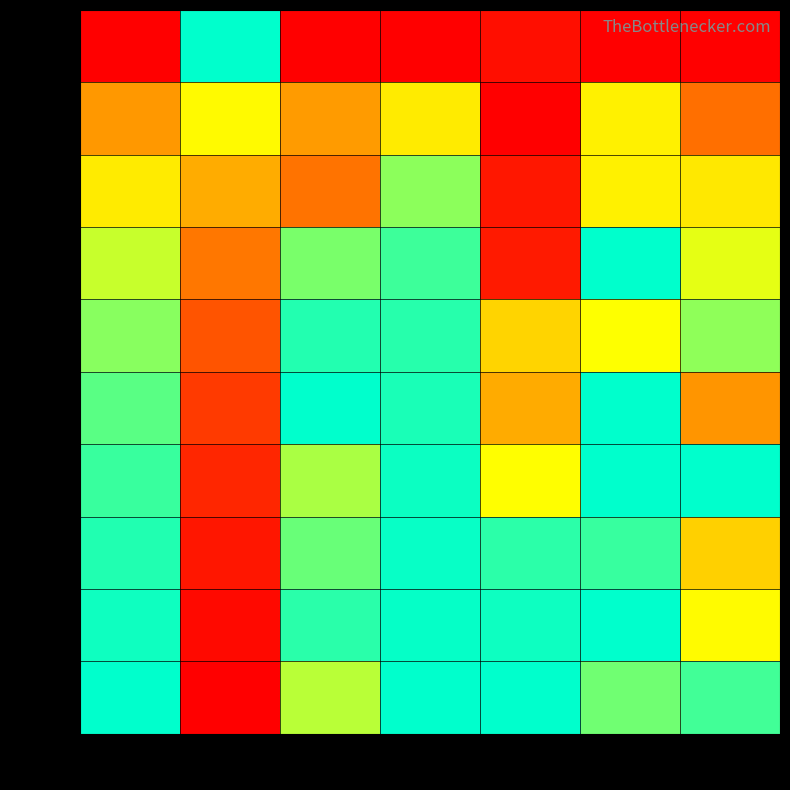

Which category has the highest value in the row_7 series?

col_3